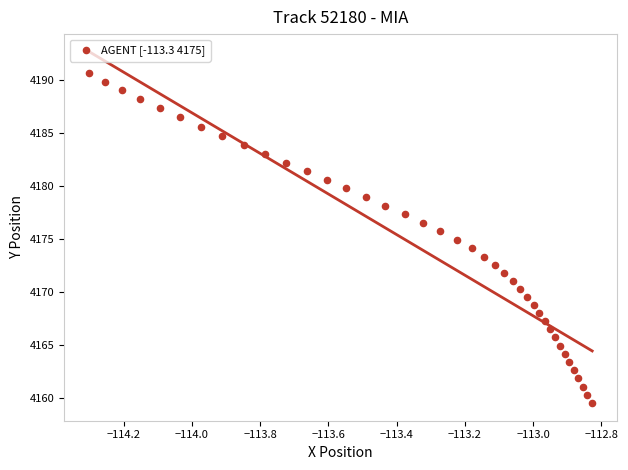

What is the range of Y values (max minus min)?

31.2